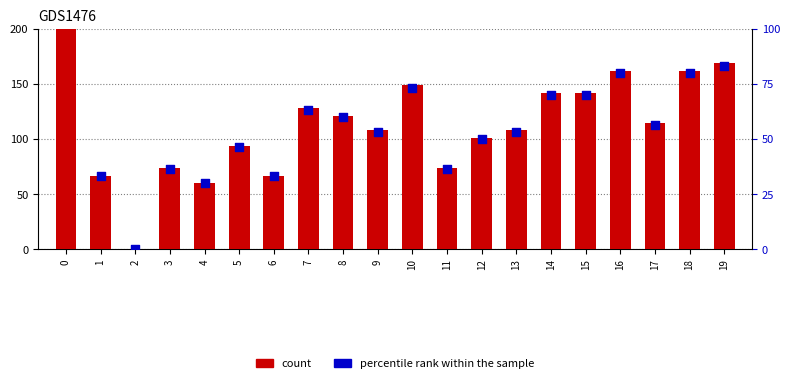

Which series has the largest total across all categories?

count